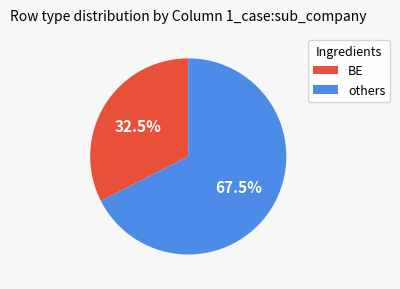

Count the number of slices in the pie.

2